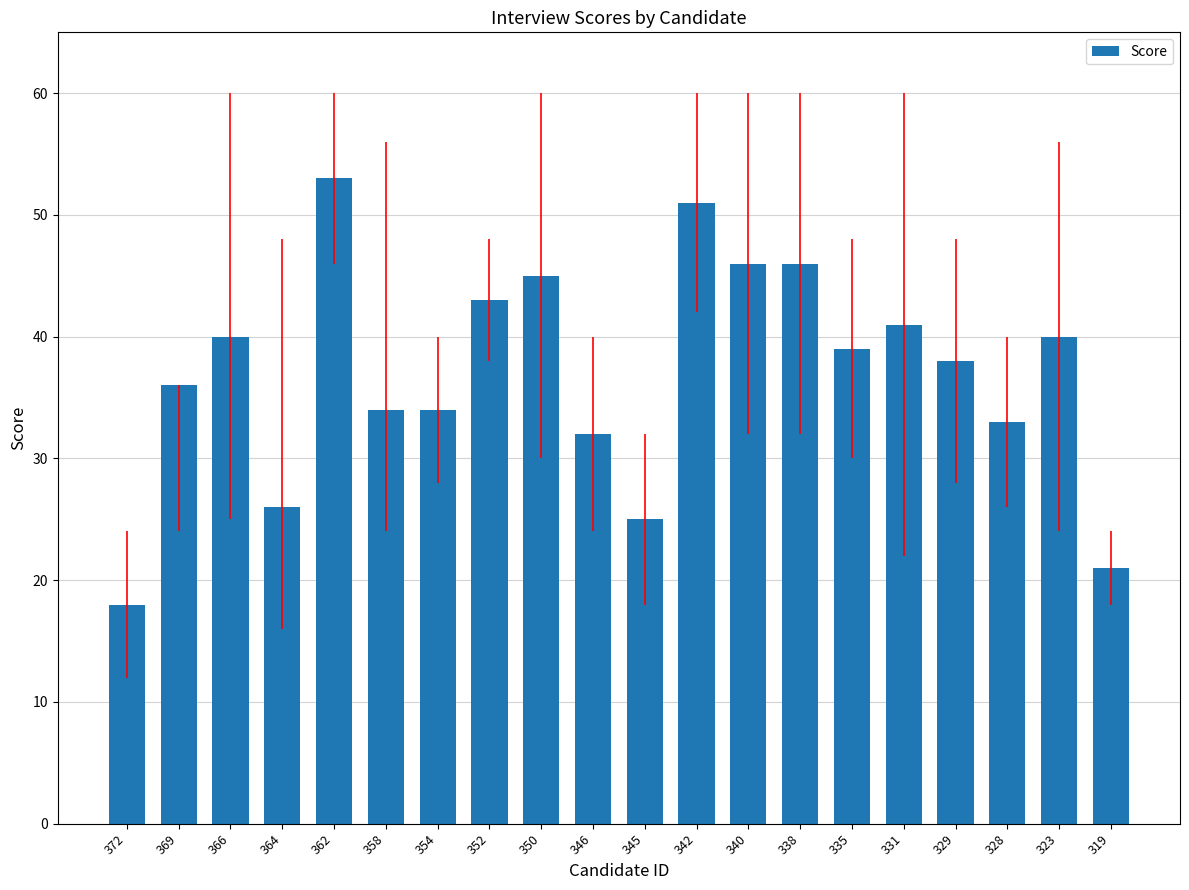

What is the difference between the values at 366 and 364?

14